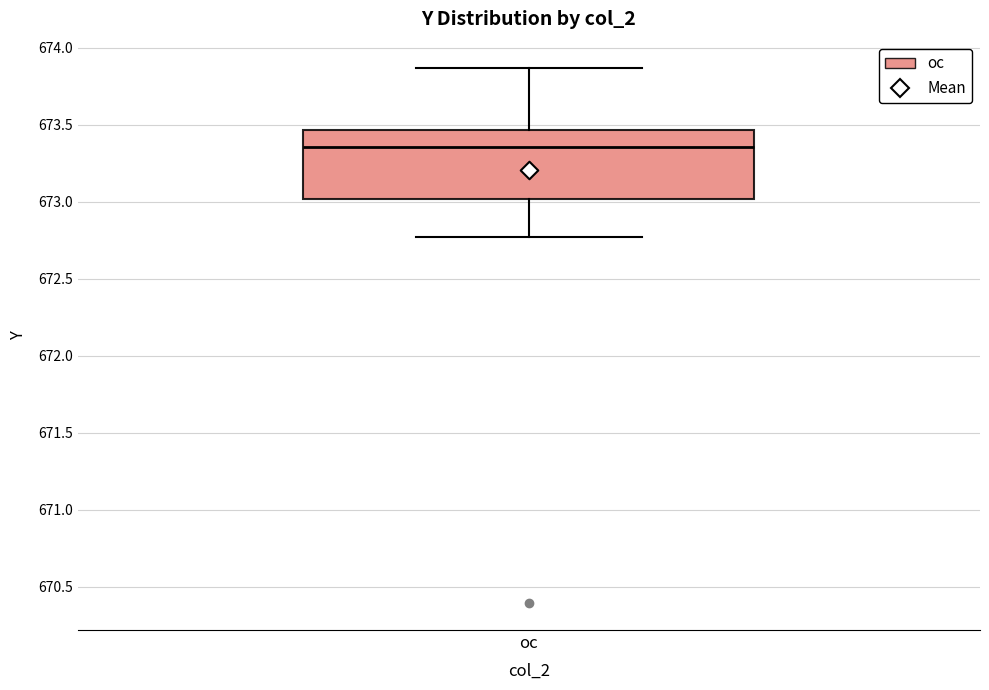

Read this box plot against the y-axis: the position of the median line, the range covered by the box, and the ends of both whiskers. The values are not printed on the chart, so give them approximately, as read against the axis.

median 673.35, box 673.00 to 673.45, whiskers 672.75 to 673.85